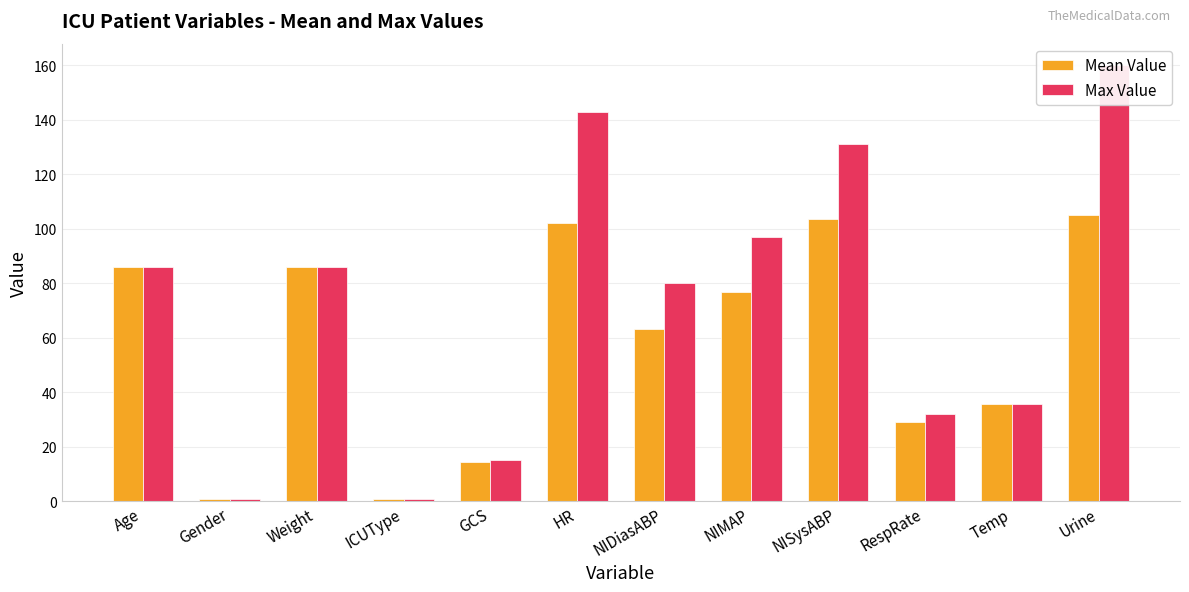

What is the label of the 1st bar from the right?

Urine